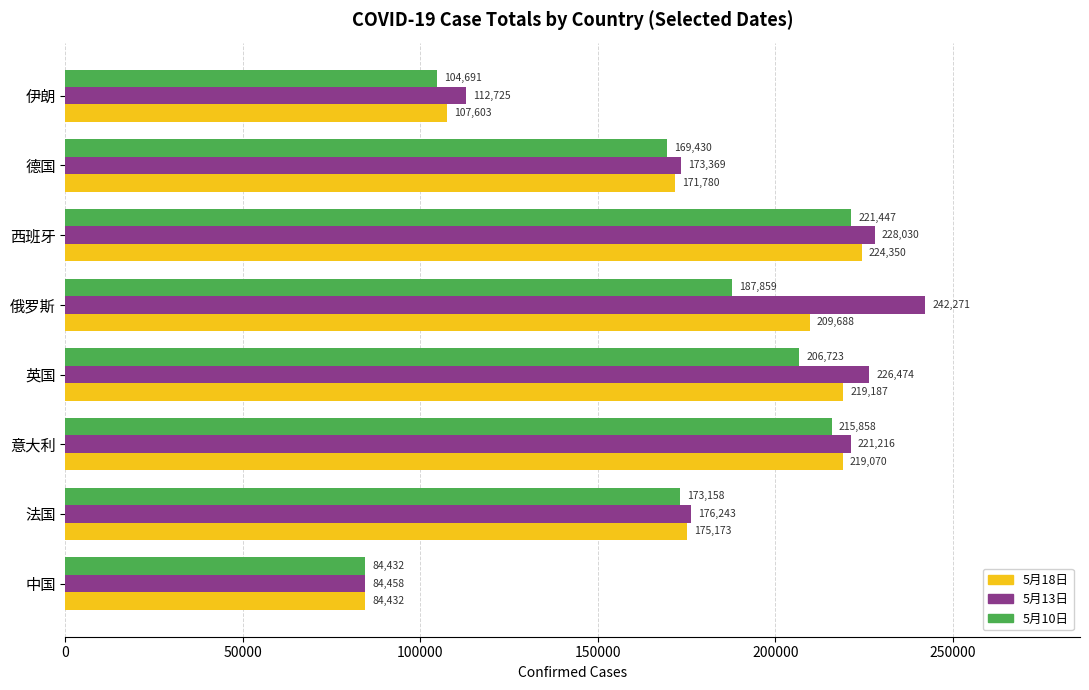

What is the total value across all series at 俄罗斯?

639818